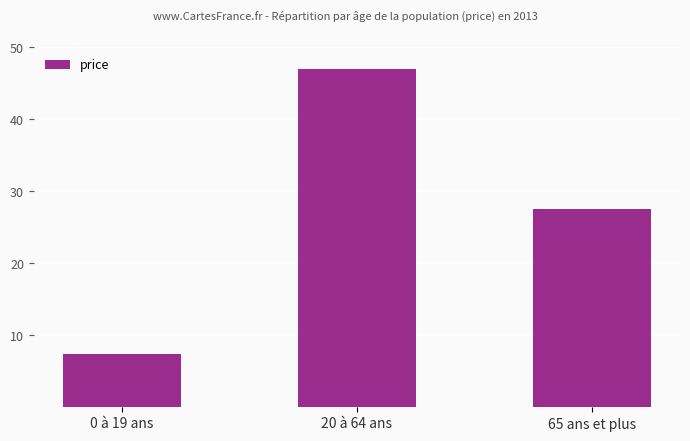

Is it true that the value at 0 à 19 ans is 11.8?

False